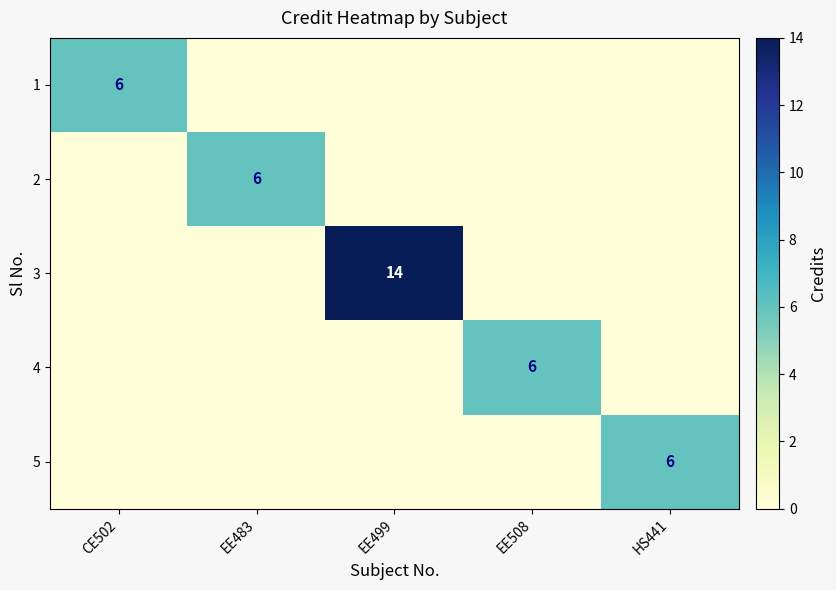

The value of 5 at HS441 is 8. True or false?

False